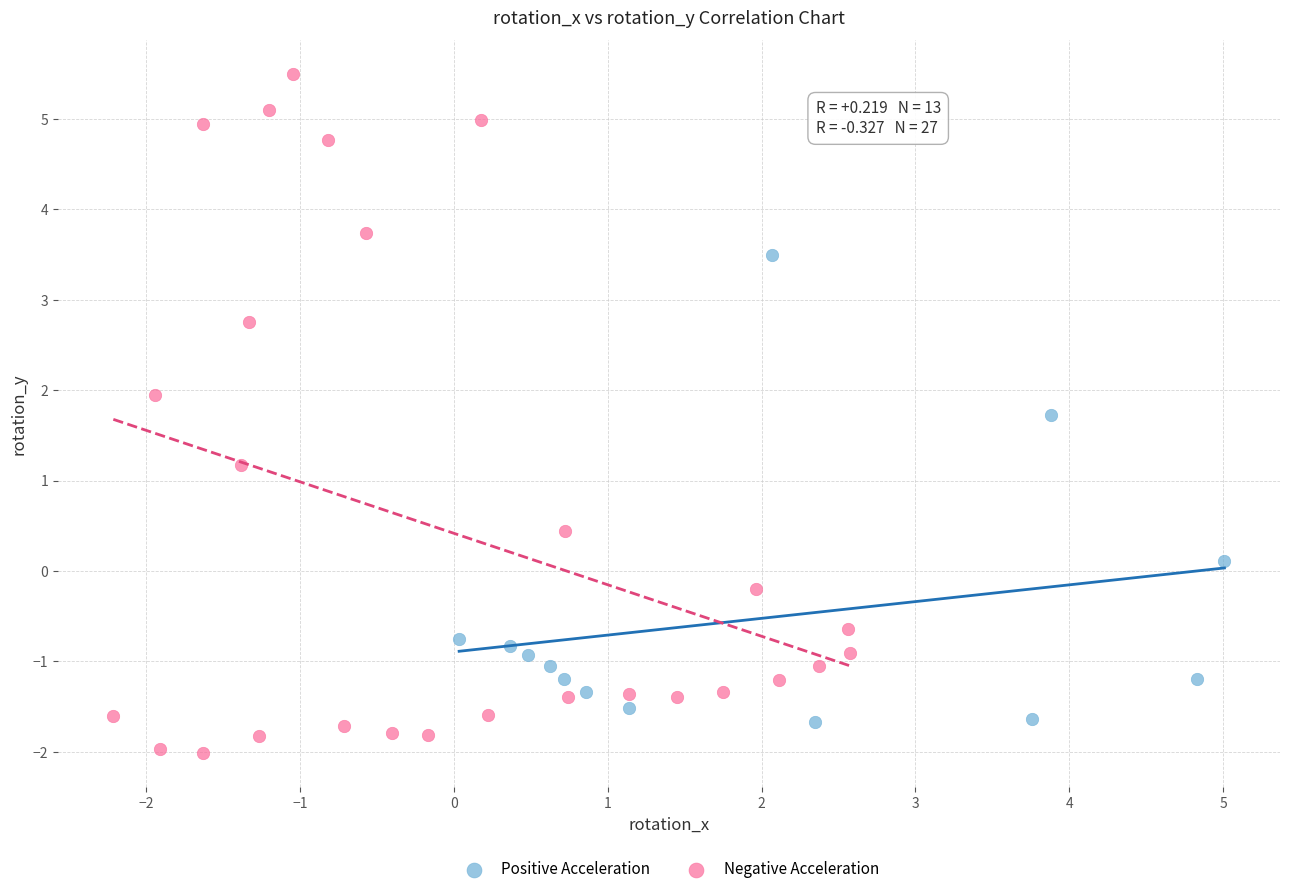

Which series contains the lowest Y value?

Negative Acceleration